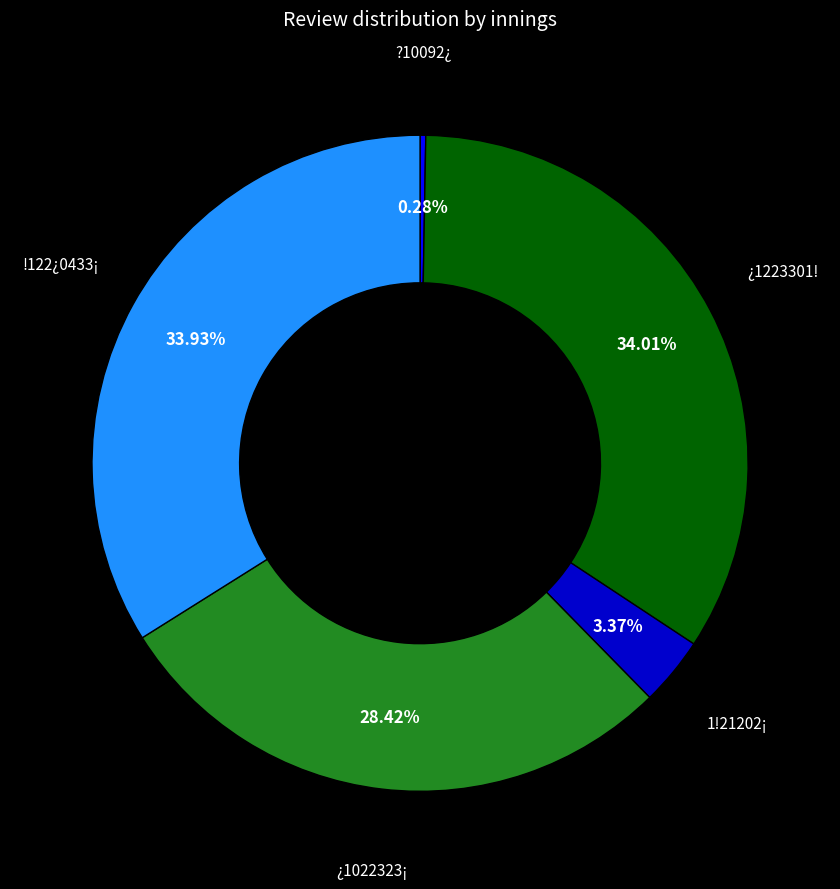

Which slice is the smallest?

?10092¿